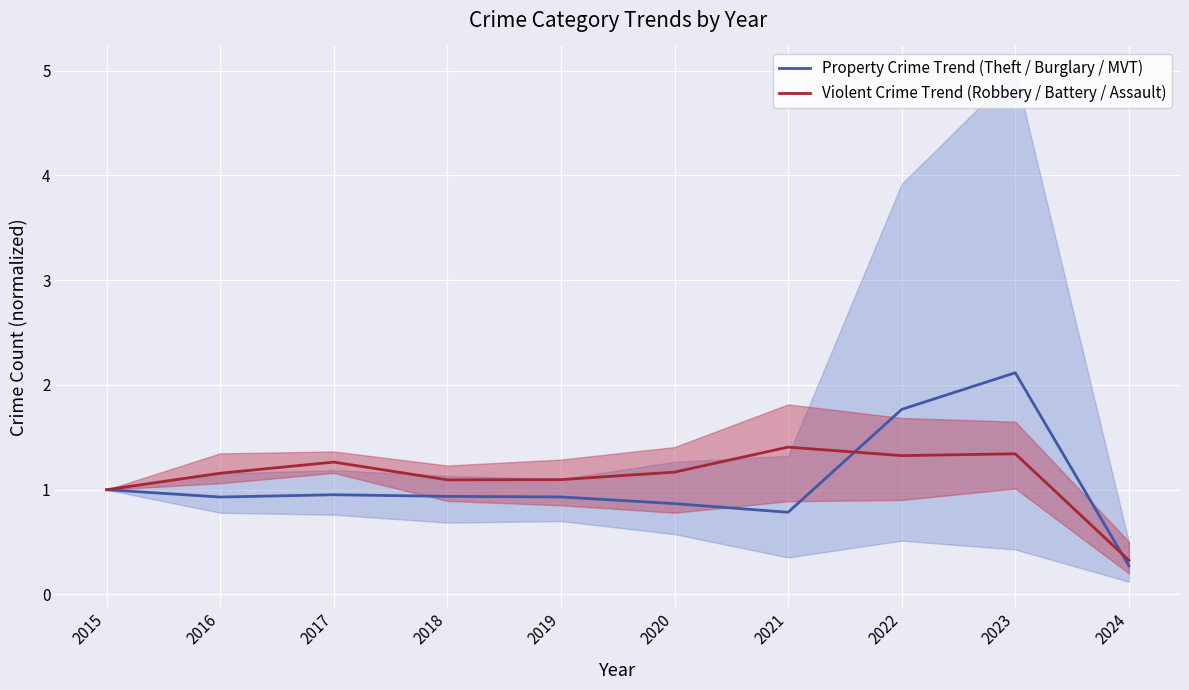

Rank the series by their average value, from highest to lowest.

Violent Crime Trend (Robbery / Battery / Assault), Property Crime Trend (Theft / Burglary / MVT)